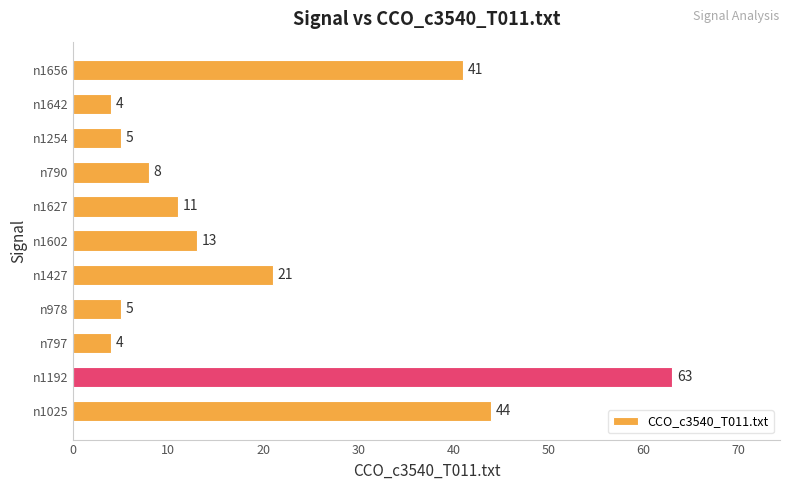

Which category has the highest value across all series?

n1192